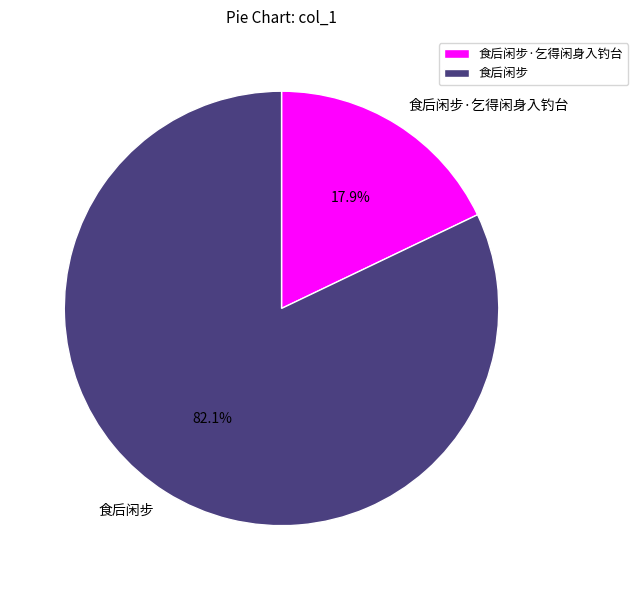

To the nearest percent, what is the average slice percentage?

50%